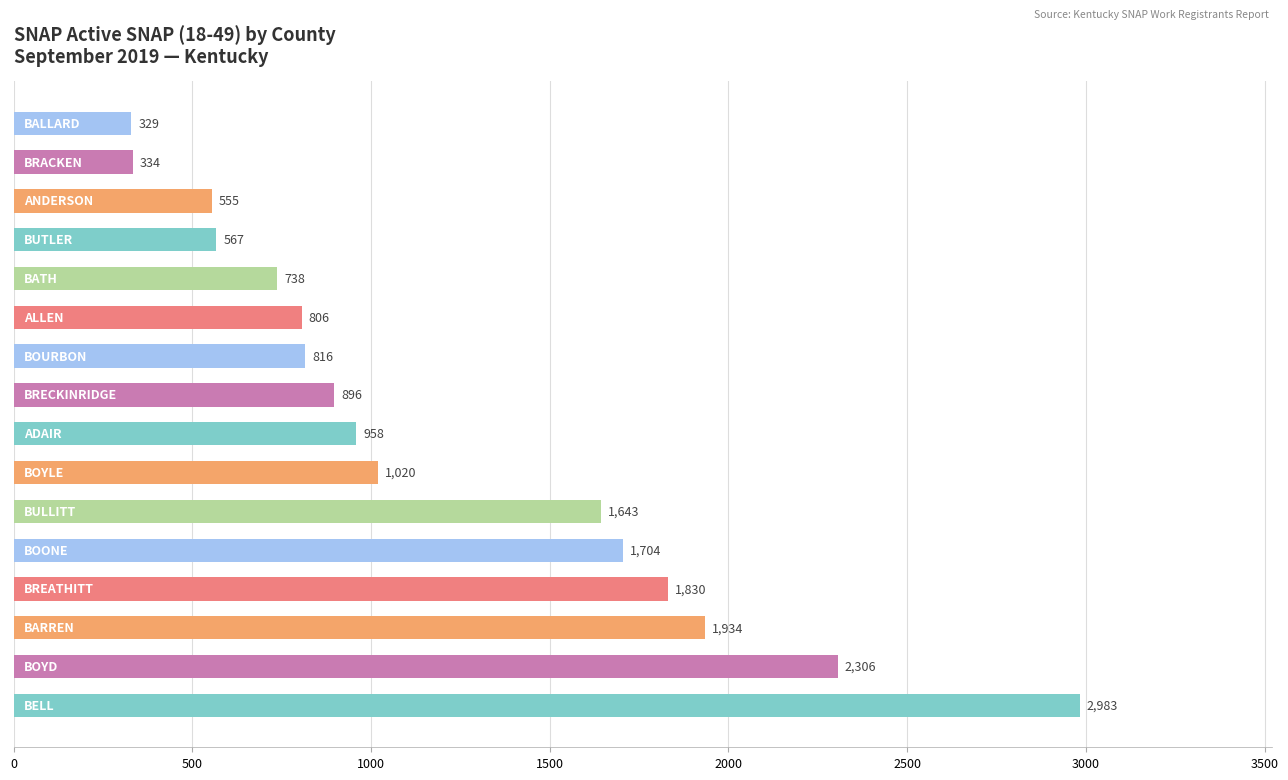

What is the average value?

1214